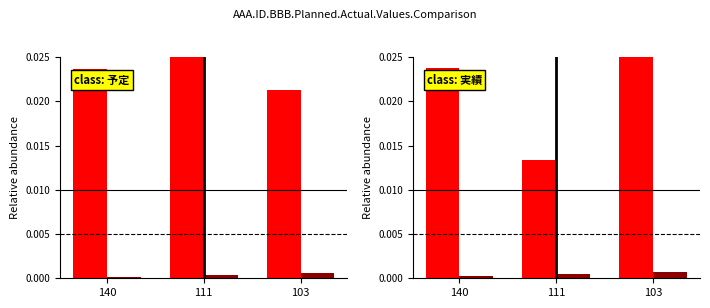

Does the chart contain any negative values?

No